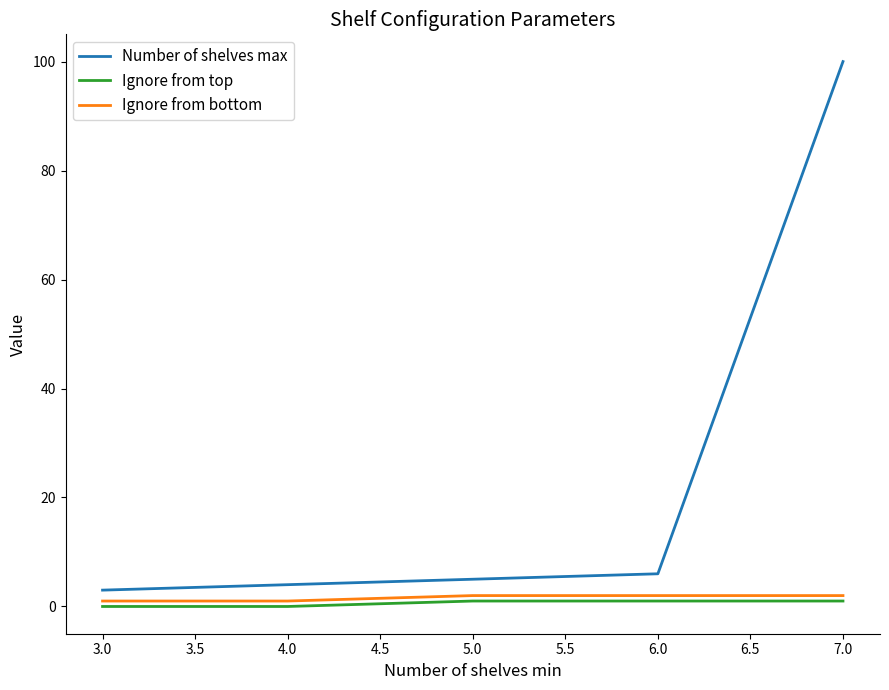

Reading left to right, what are all the values shown in this chart?

Number of shelves max: 3	4	5	6	100
Ignore from top: 0	0	1	1	1
Ignore from bottom: 1	1	2	2	2